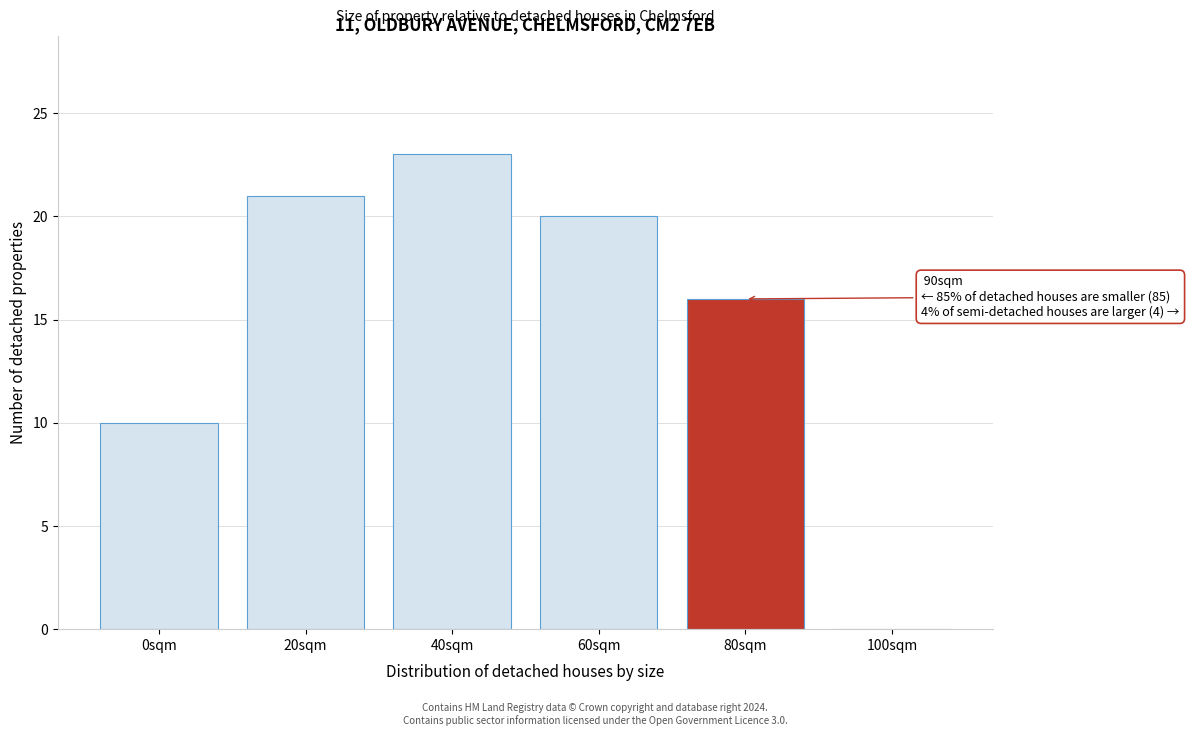

Reading left to right, transcribe all the data shown in this chart.

0sqm=10	20sqm=21	40sqm=23	60sqm=20	80sqm=16	100sqm=0